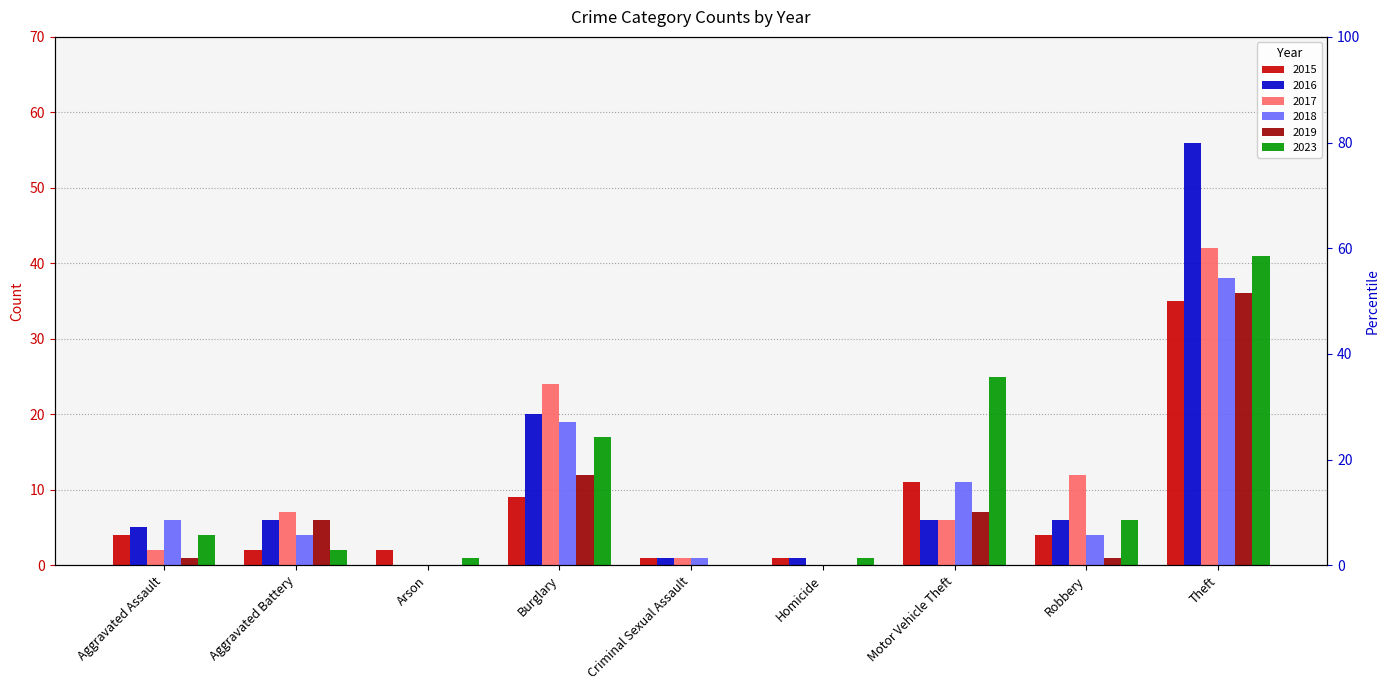

At which category is the sum across all series the highest?

Theft